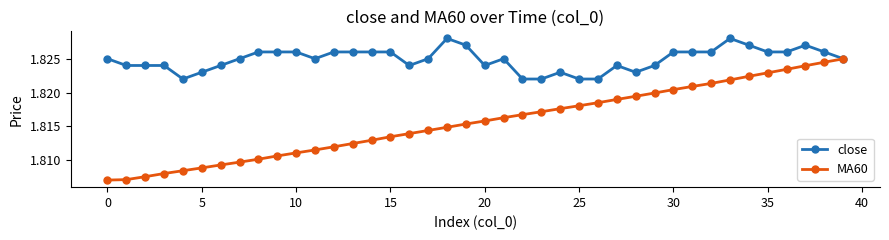

Which series has the largest total across all categories?

close